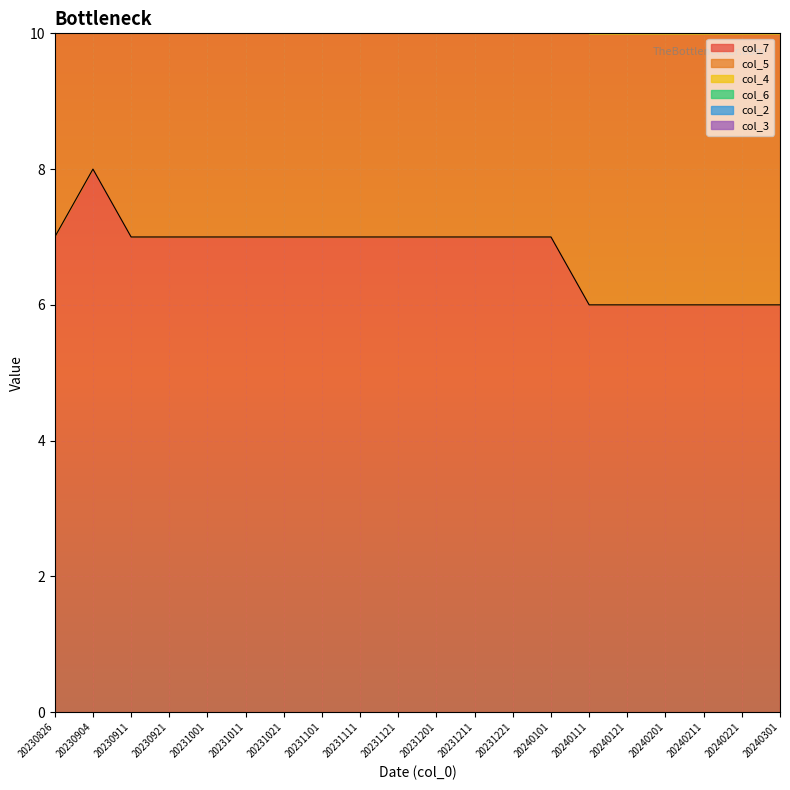

What is the value of the col_4 point at the 17th from the left?

10